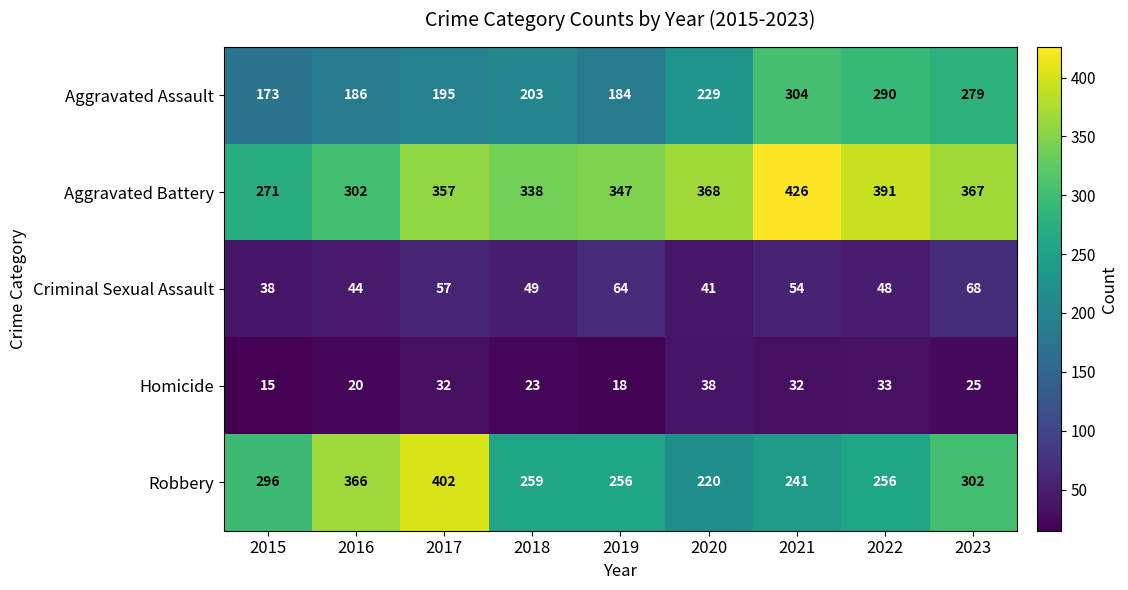

At 2015, list the series in order from smallest to largest.

Homicide, Criminal Sexual Assault, Aggravated Assault, Aggravated Battery, Robbery